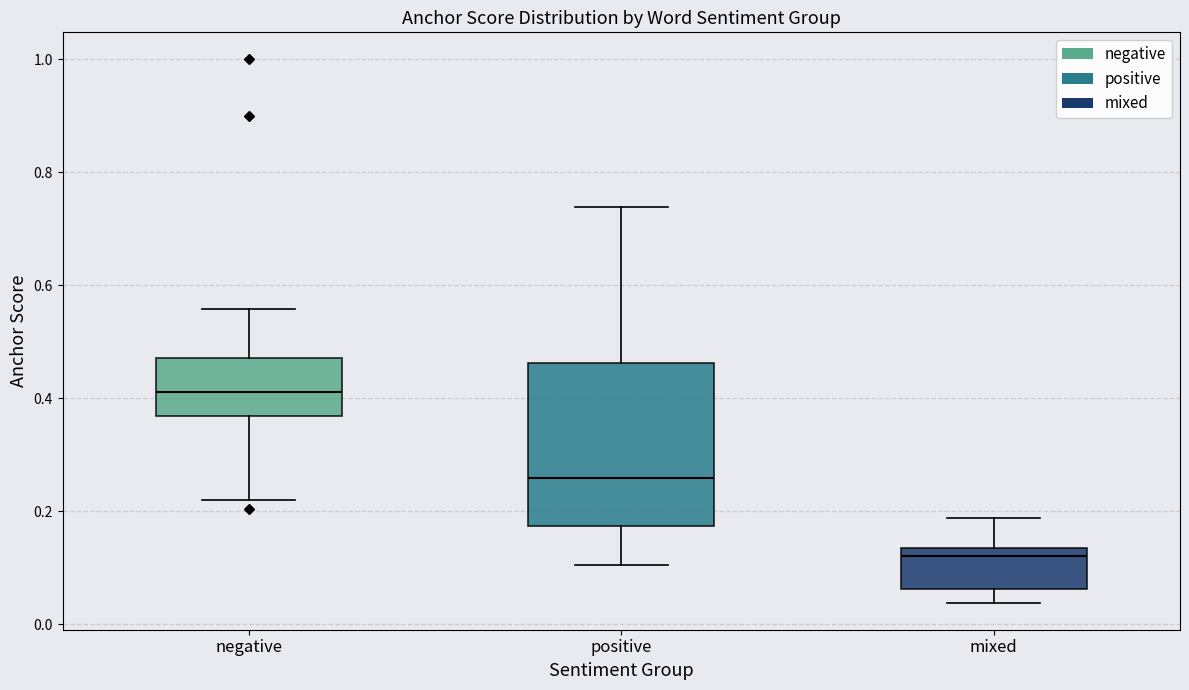

Reading left to right, read every box against the y-axis: the position of its median line, the range the box covers, and the ends of its whiskers. The values are not printed on the chart, so give them approximately, as read against the axis.

negative: median 0.42, box 0.36 to 0.48, whiskers 0.22 to 0.56
positive: median 0.26, box 0.18 to 0.46, whiskers 0.10 to 0.74
mixed: median 0.12, box 0.06 to 0.14, whiskers 0.04 to 0.18